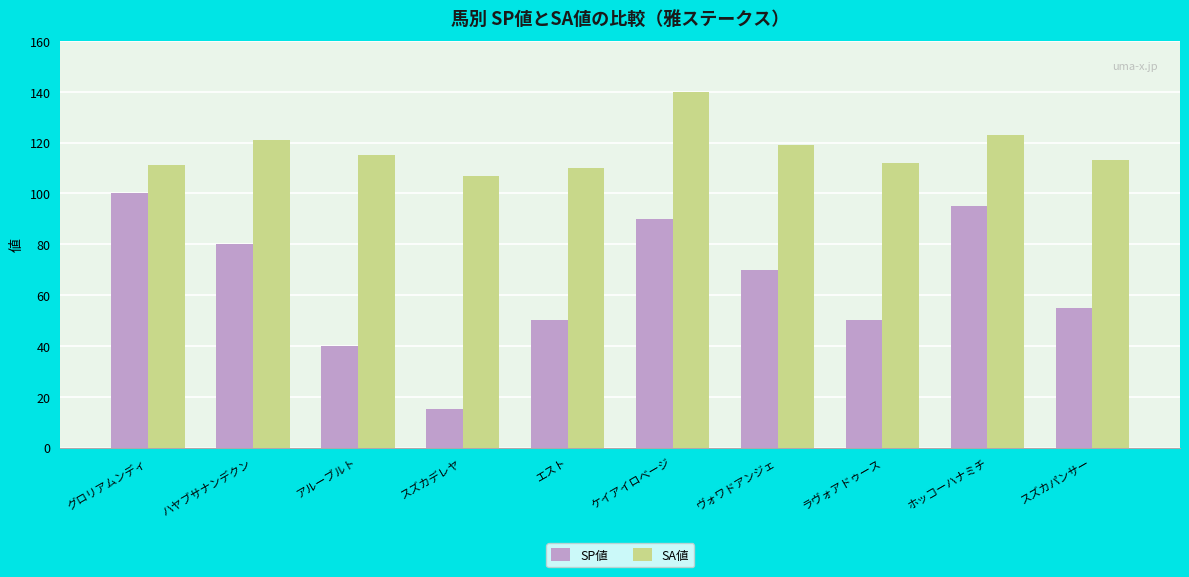

Is it true that SP値 equals 15 at スズカデレヤ?

True